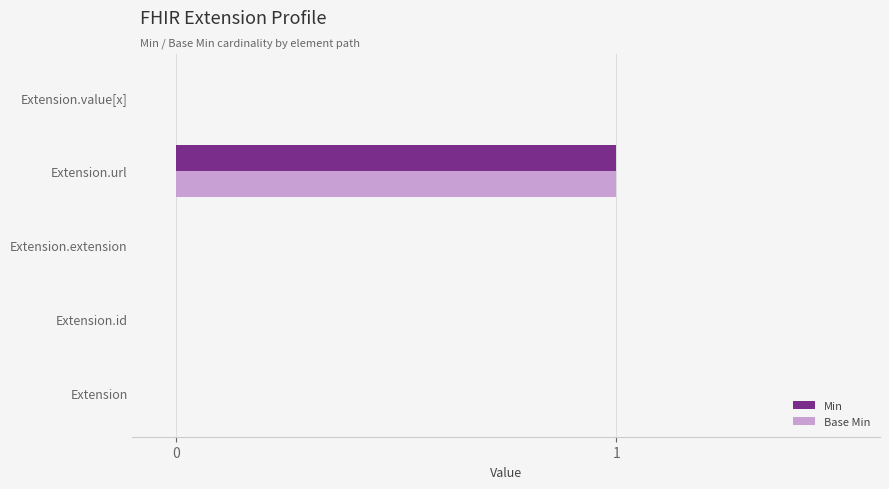

At which category is the sum across all series the highest?

Extension.url